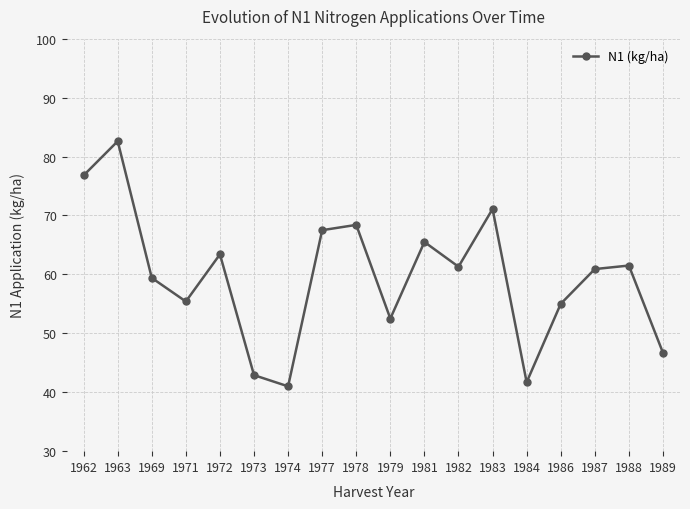

Where is the first local maximum?

1963